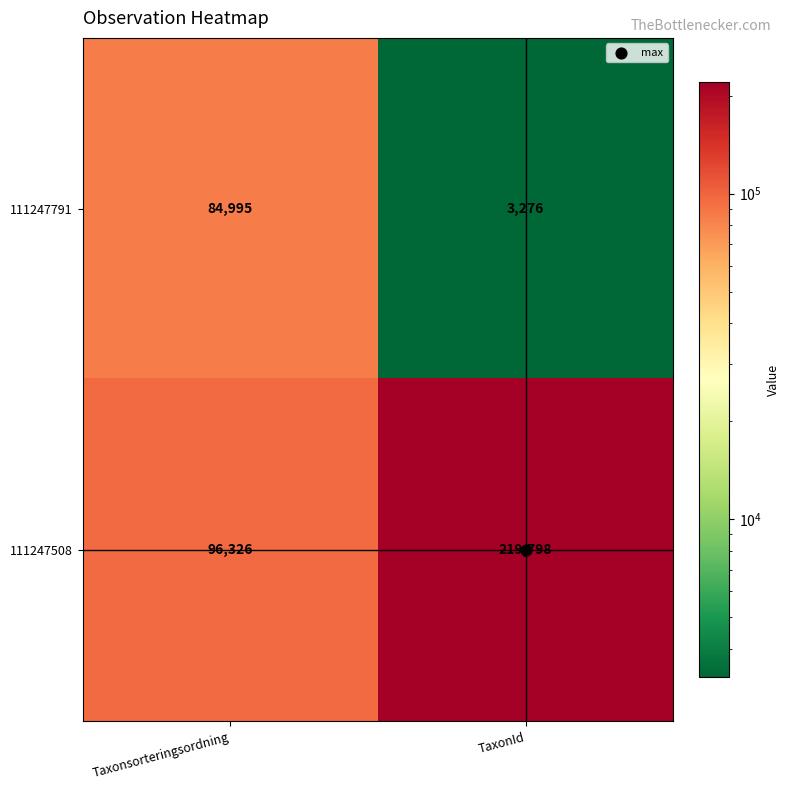

The value of 111247791 at Taxonsorteringsordning is 84995. True or false?

True